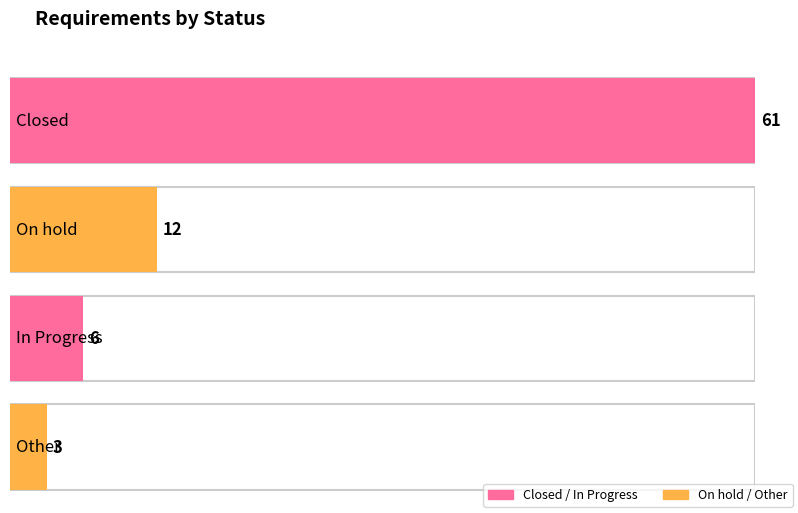

Are the bars grouped side by side (vs. stacked)?

No